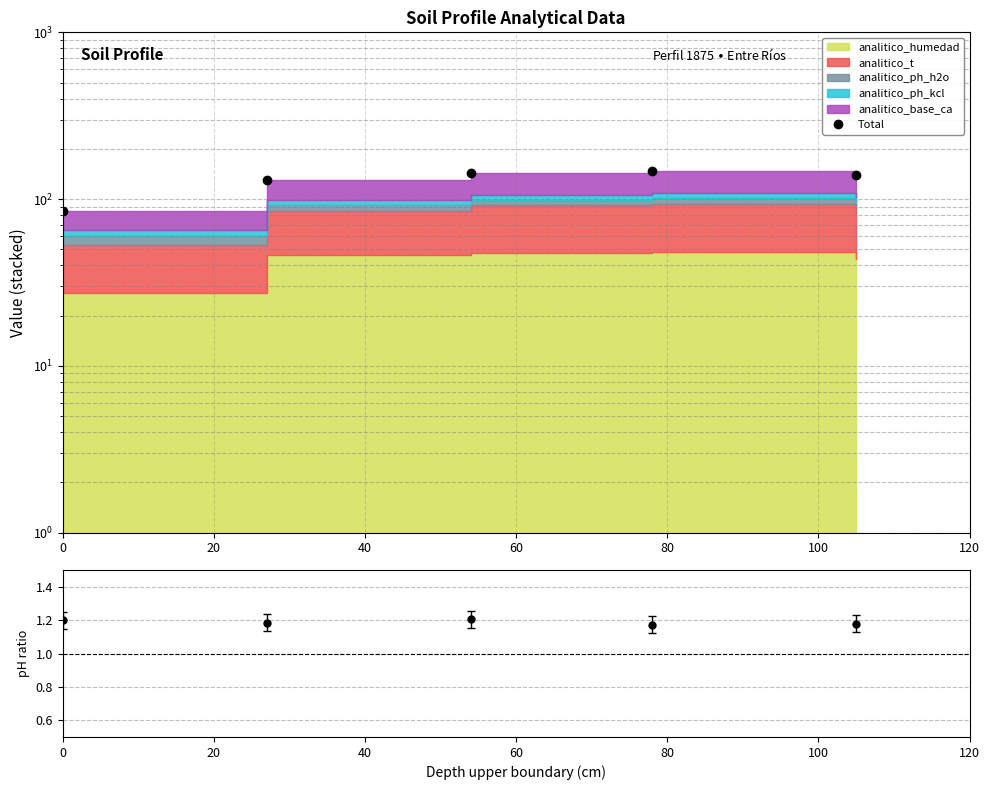

Approximately how many times larger is the value at 60 compared to 0?

1.7